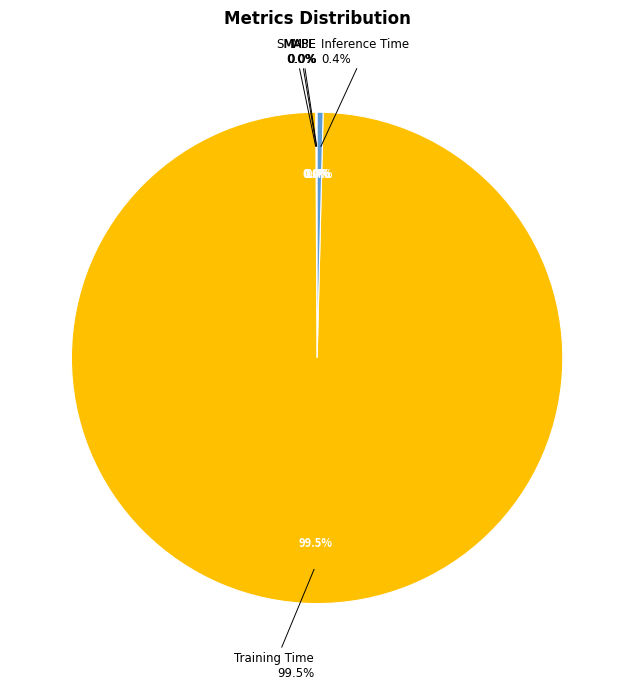

Rank the categories by value from lowest to highest.

MSE, SMAPE, MAPE, Inference Time, Training Time